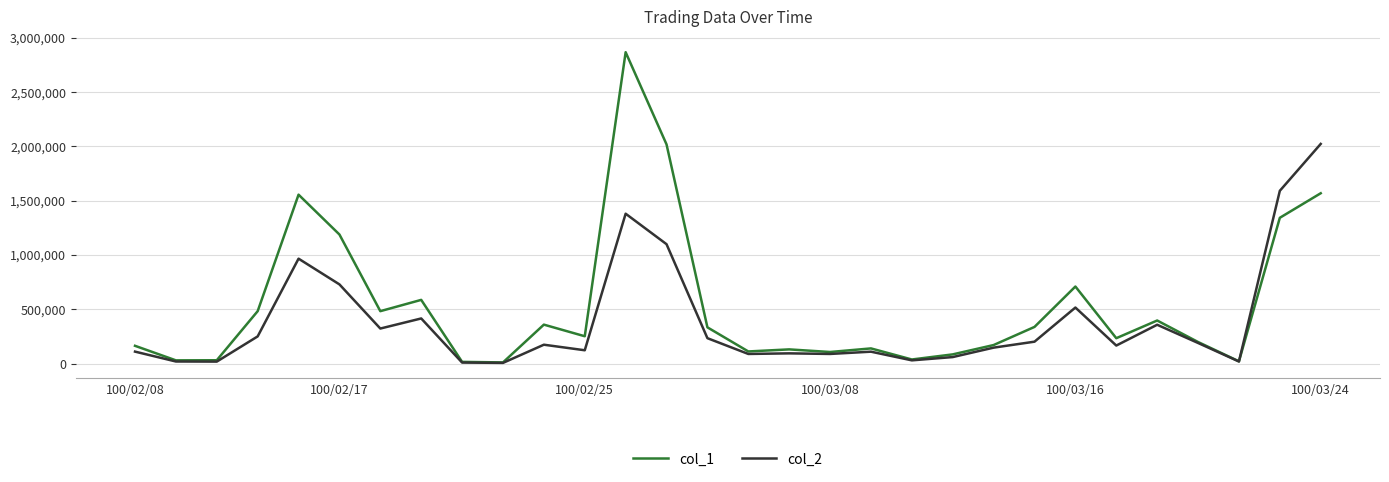

What is the maximum value shown in the chart?

2867000